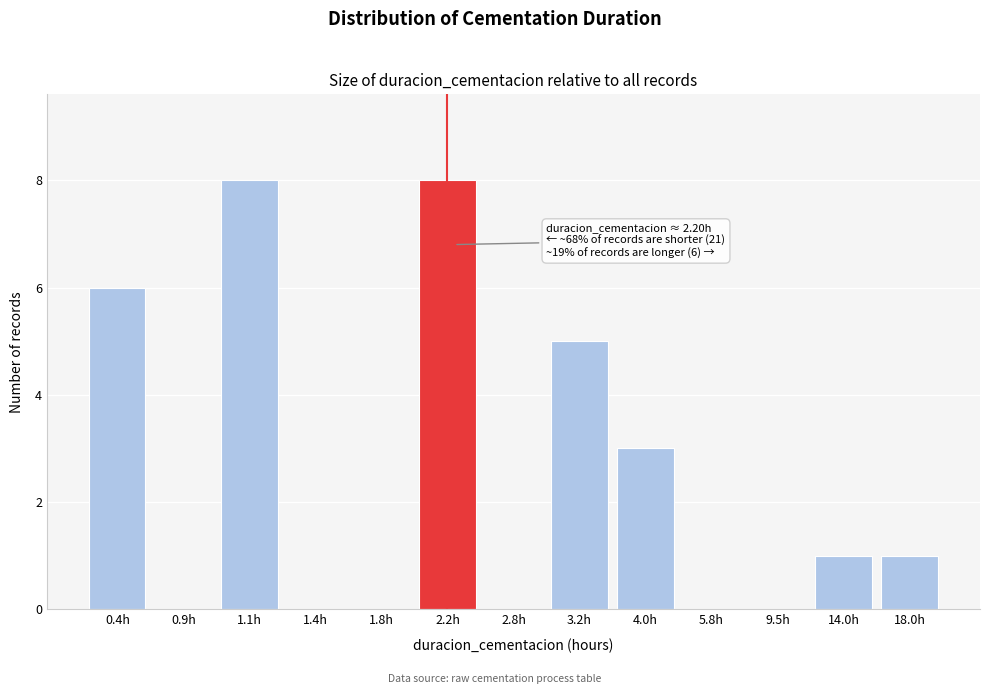

Reading right to left, what are all the values shown in this chart?

18.0h=1	14.0h=1	9.5h=0	5.8h=0	4.0h=3	3.2h=5	2.8h=0	2.2h=8	1.8h=0	1.4h=0	1.1h=8	0.9h=0	0.4h=6